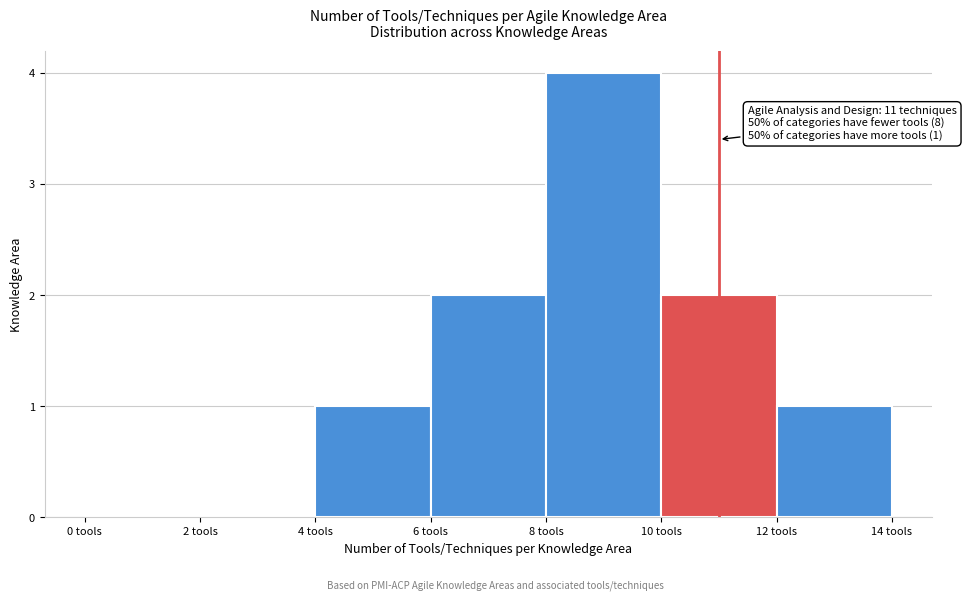

Which range on the x-axis has the tallest bar?

8 to 10